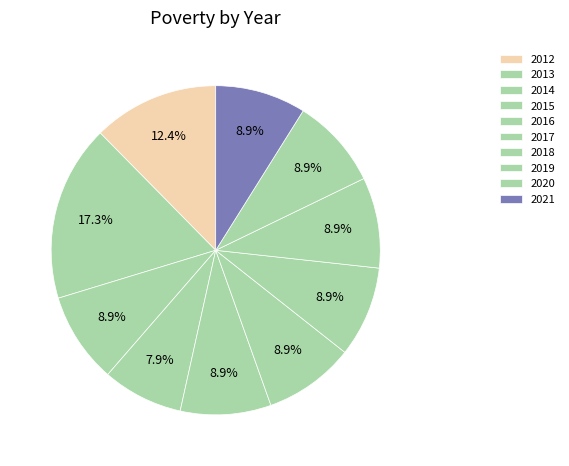

Is it true that 2017 is 2% of the pie?

False